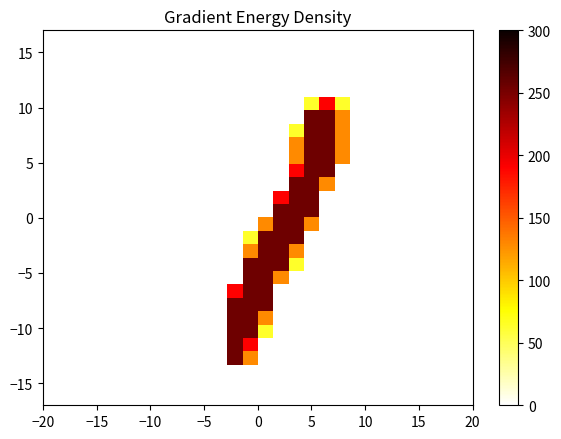

Count the number of data series in this chart.

28